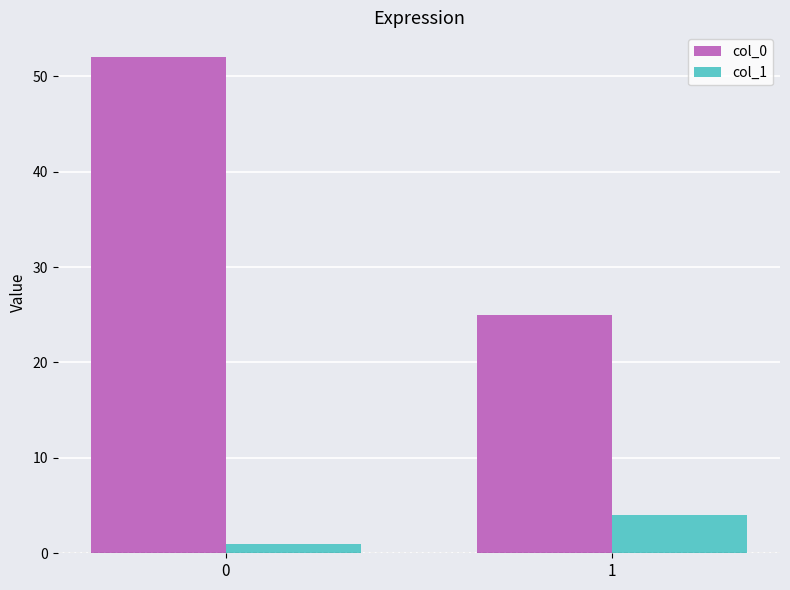

The value of col_1 at 1 is 4. True or false?

True